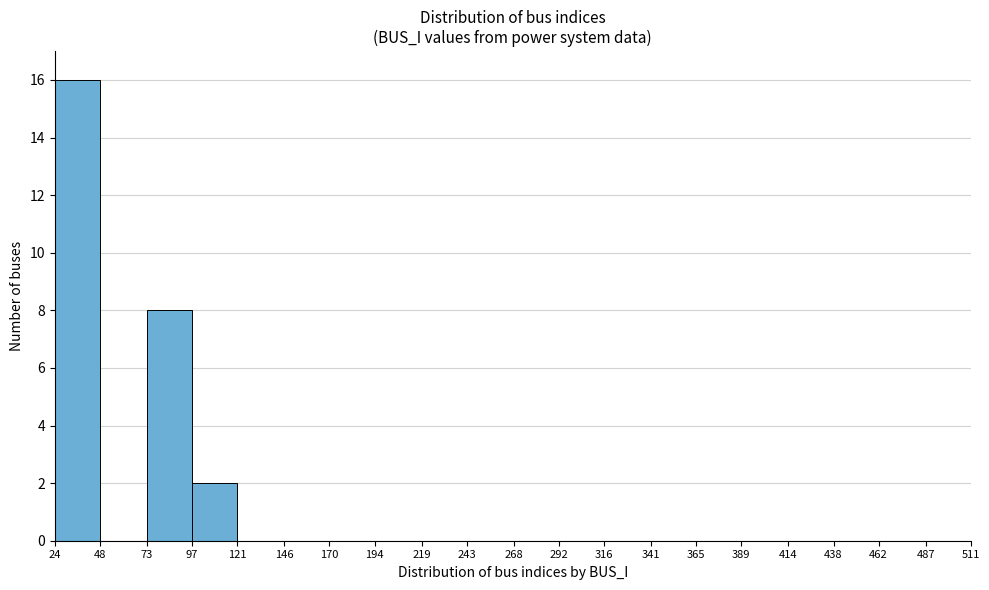

Reading left to right, list every bar in this chart as the range it spans on the x-axis followed by its height. The values are not printed on the chart, so give them approximately, as read against the axis.

24 to 48: 16
48 to 73: 0
73 to 97: 8
97 to 121: 2
121 to 146: 0
146 to 170: 0
170 to 194: 0
194 to 219: 0
219 to 243: 0
243 to 268: 0
268 to 292: 0
292 to 316: 0
316 to 341: 0
341 to 365: 0
365 to 389: 0
389 to 414: 0
414 to 438: 0
438 to 462: 0
462 to 487: 0
487 to 511: 0